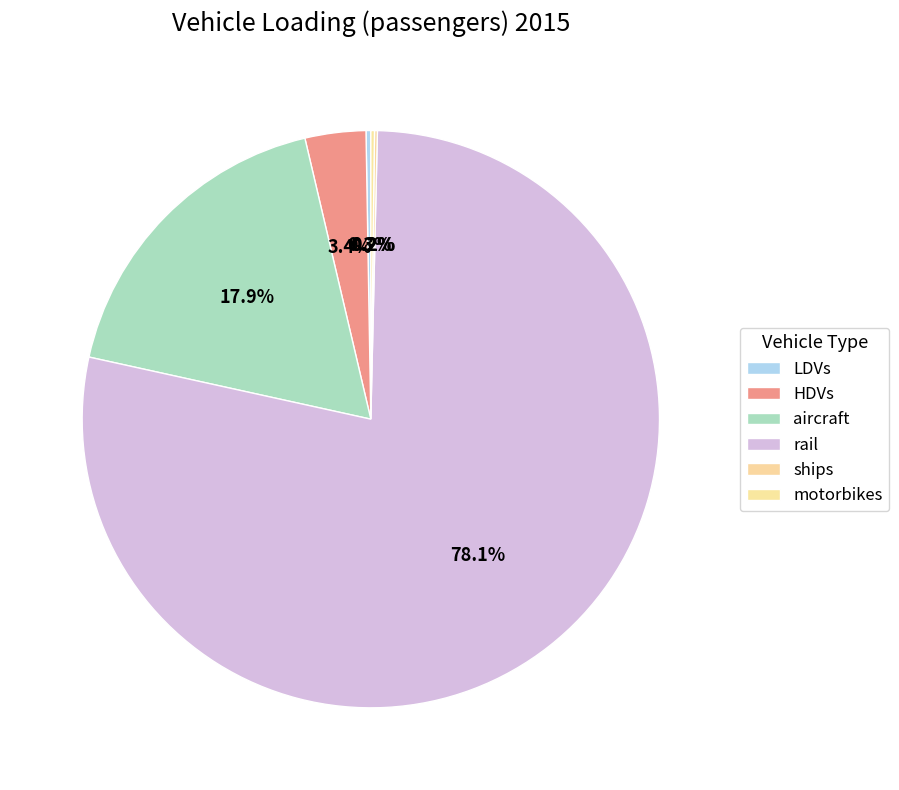

Which category accounts for the majority?

rail